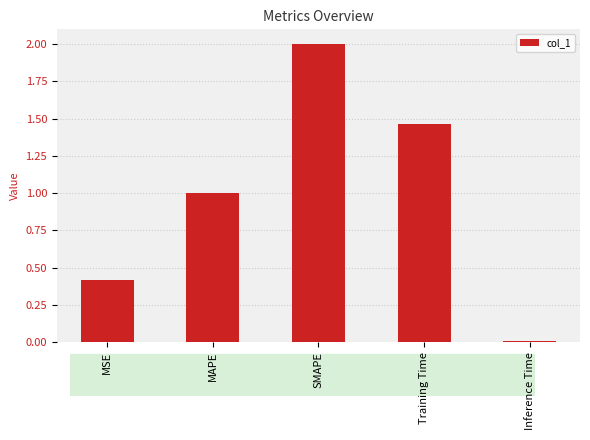

What position from the right is Training Time?

2